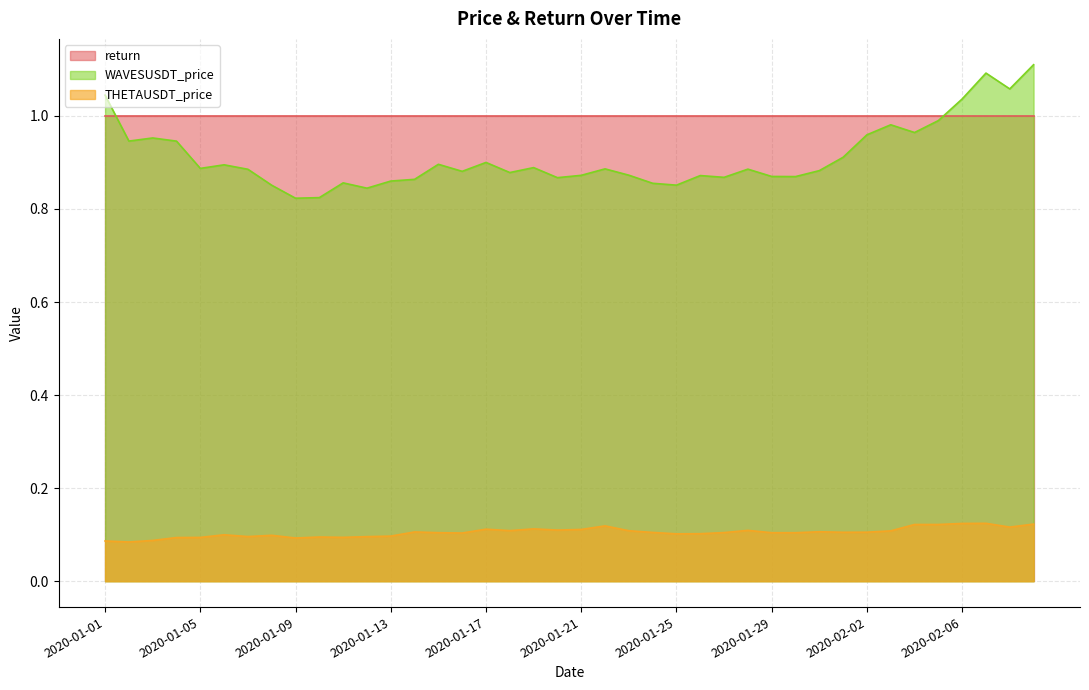

Which series has the widest spread of values?

WAVESUSDT_price